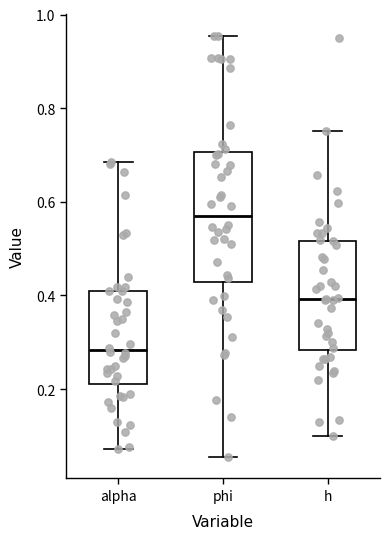

Which box's median line is the lowest?

alpha